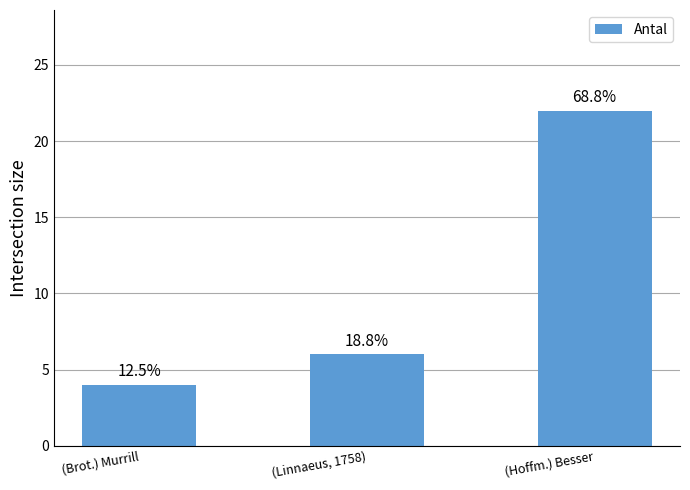

List the labels in order of value, smallest first.

(Brot.) Murrill, (Linnaeus, 1758), (Hoffm.) Besser